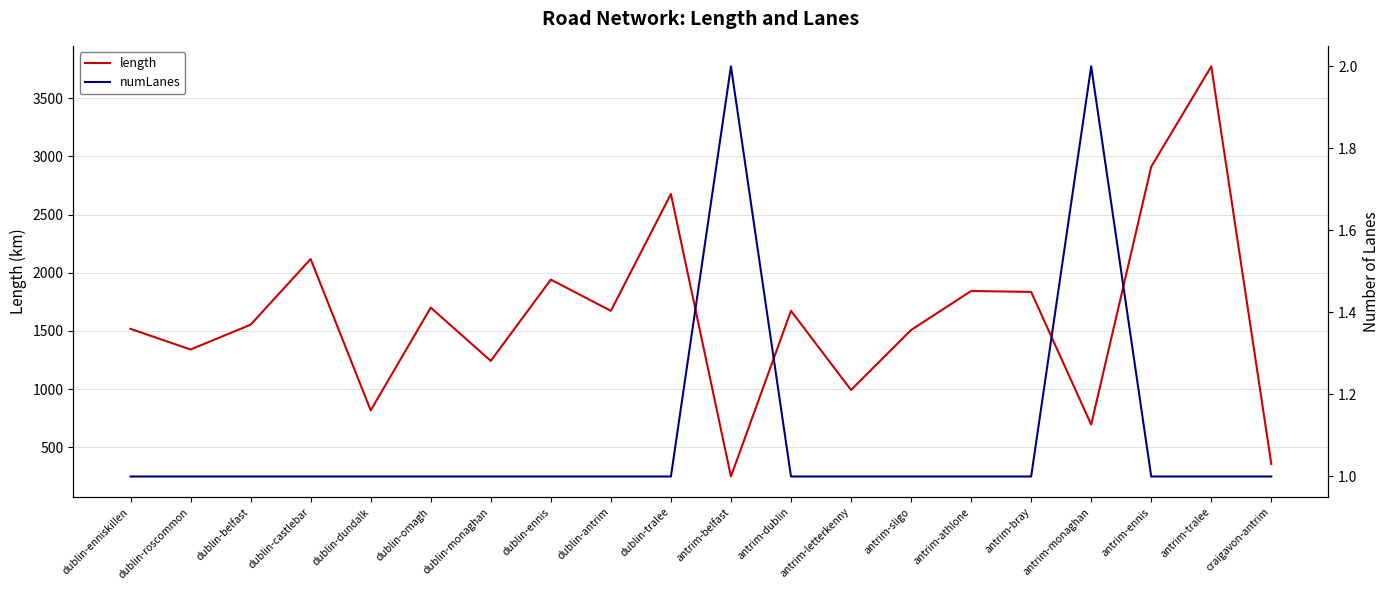

How many lines are shown in the chart?

2